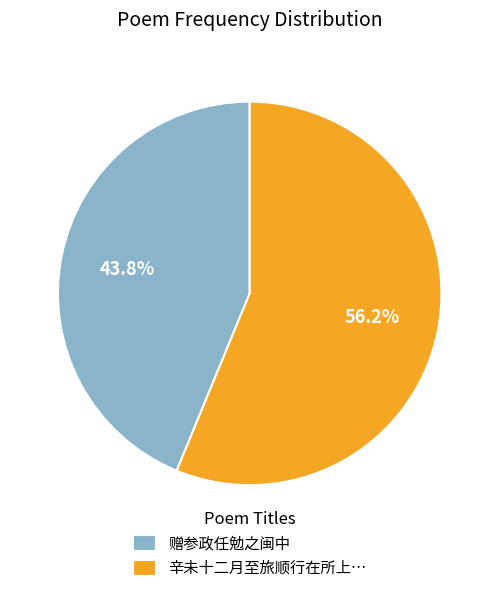

How much of the chart is everything except 赠参政任勉之闽中?

56.2%